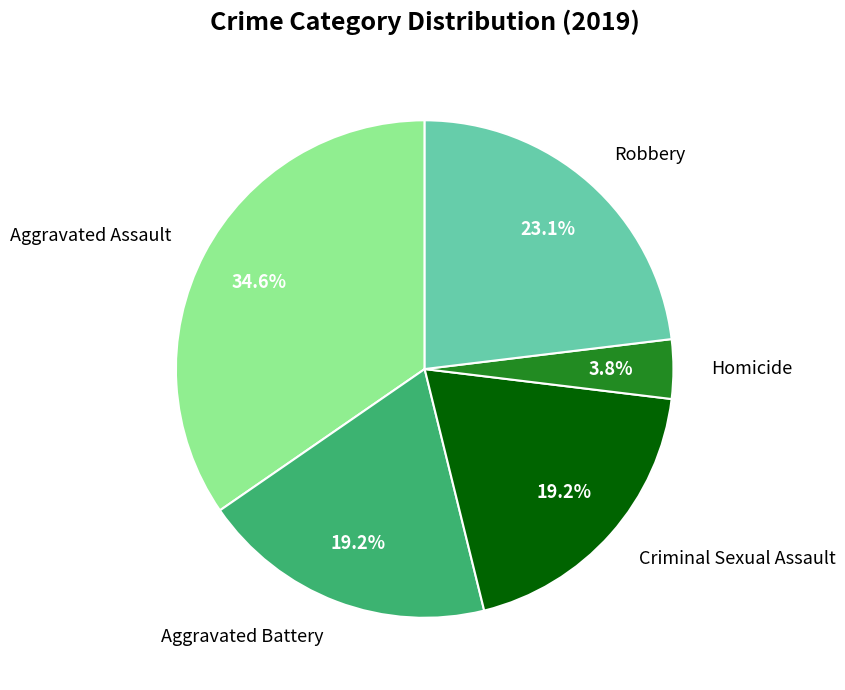

Is it true that Robbery is 33% of the pie?

False